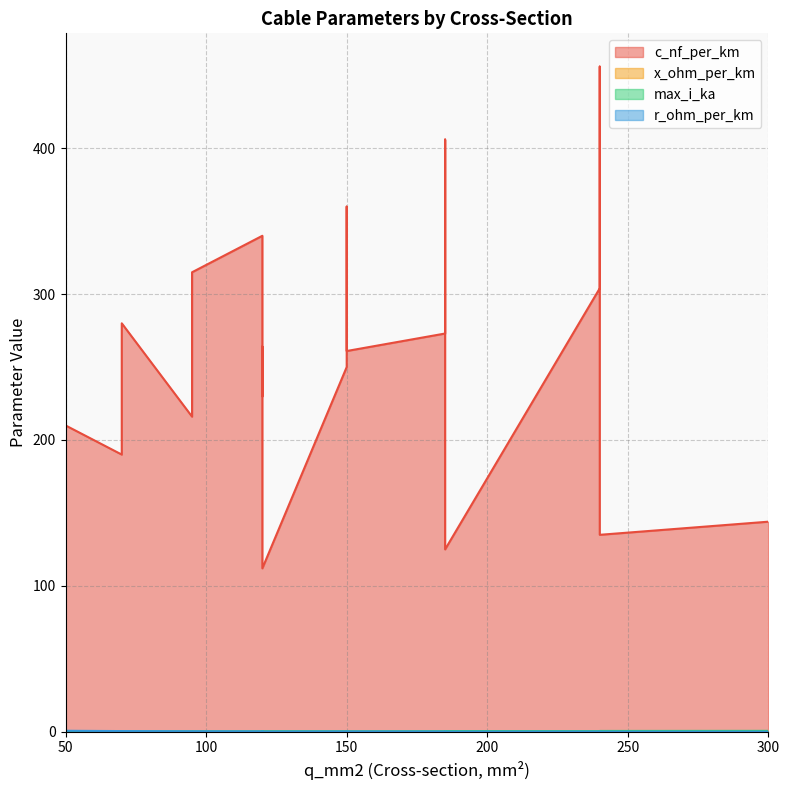

Count the number of data series in this chart.

4